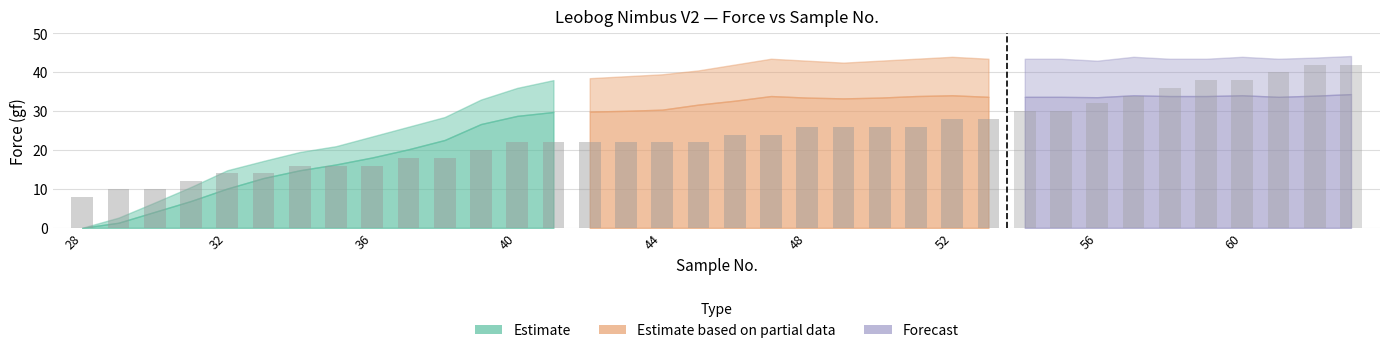

Rank the categories by Displacement (mm) value from highest to lowest.

62, 63, 61, 59, 60, 58, 57, 56, 54, 55, 52, 53, 48, 49, 50, 51, 46, 47, 40, 41, 42, 43, 44, 45, 39, 37, 38, 34, 35, 36, 32, 33, 31, 29, 30, 28